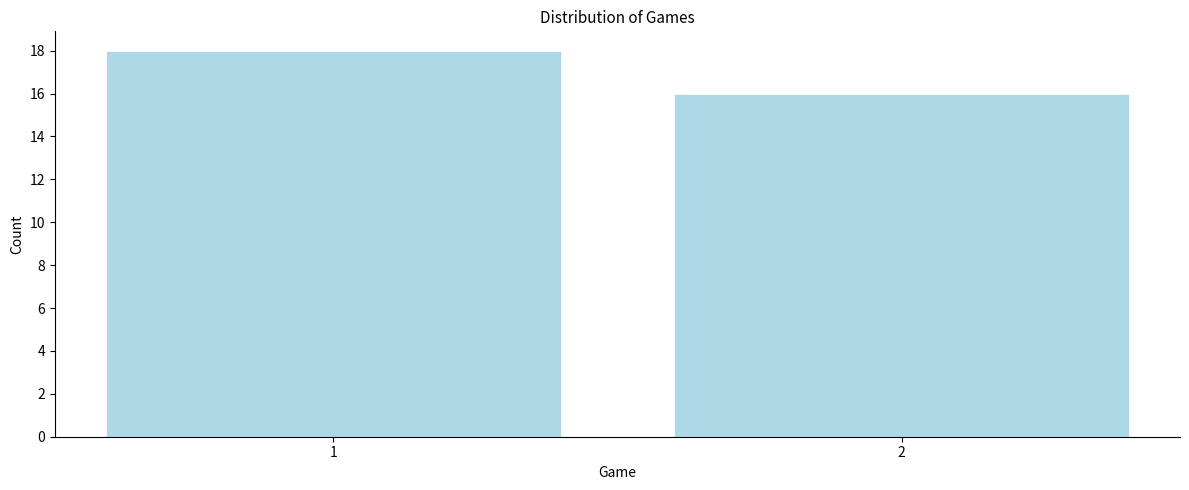

Reading left to right, transcribe all the data shown in this chart.

18	16